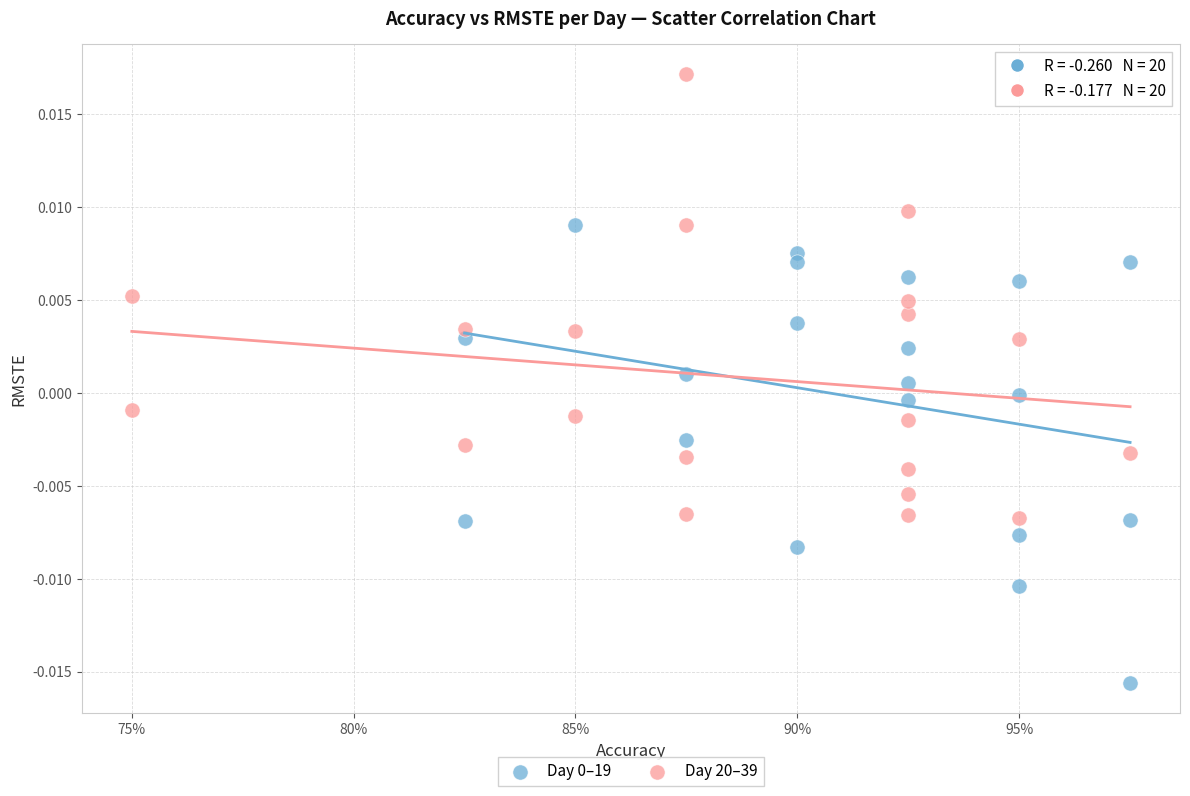

Which series contains the highest Y value?

Day 20–39